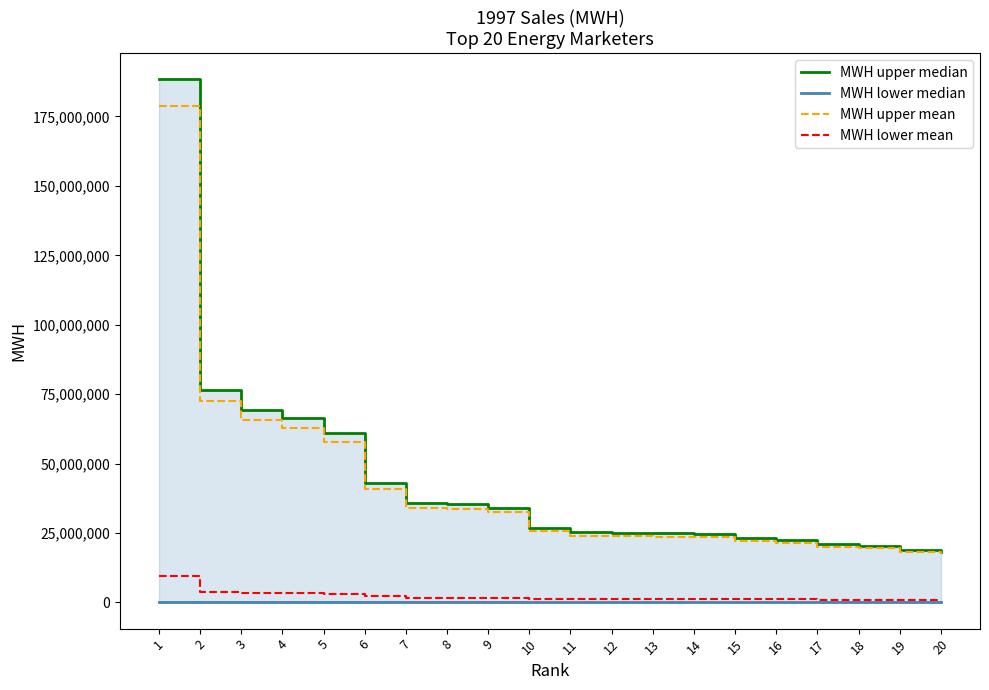

True or false: MWH upper median and MWH lower median cross at least once.

False